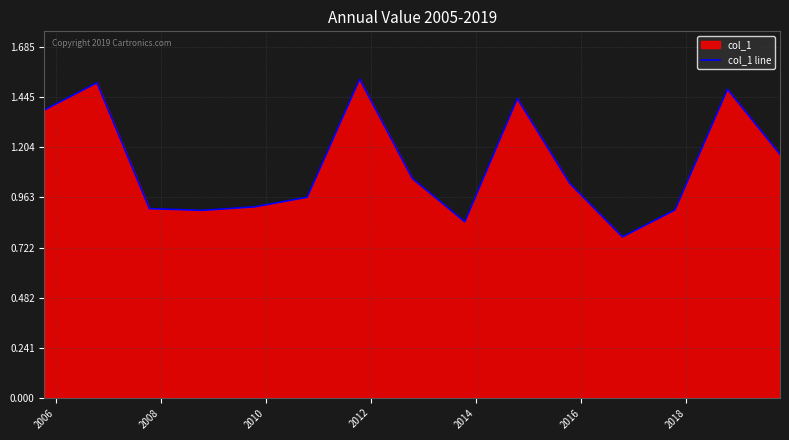

How many lines are shown in the chart?

1